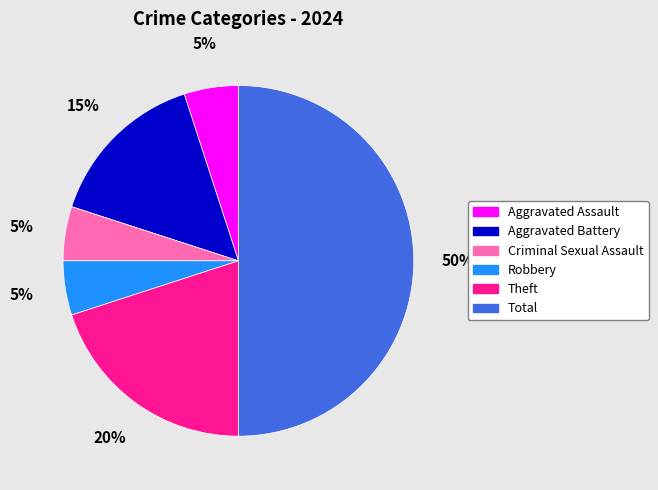

To the nearest percent, what is the average slice percentage?

17%